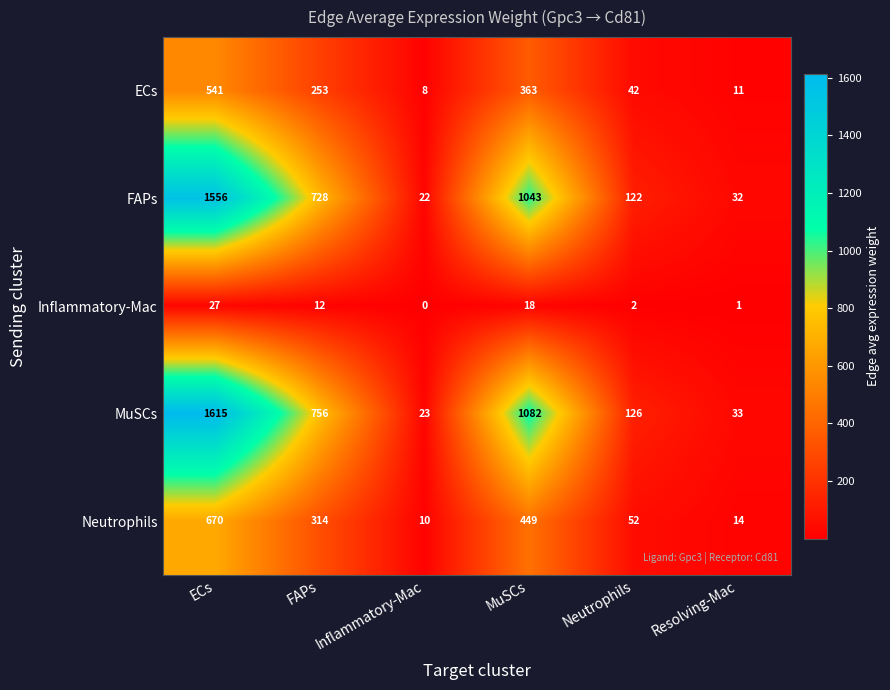

The value of MuSCs at ECs is 609. True or false?

False